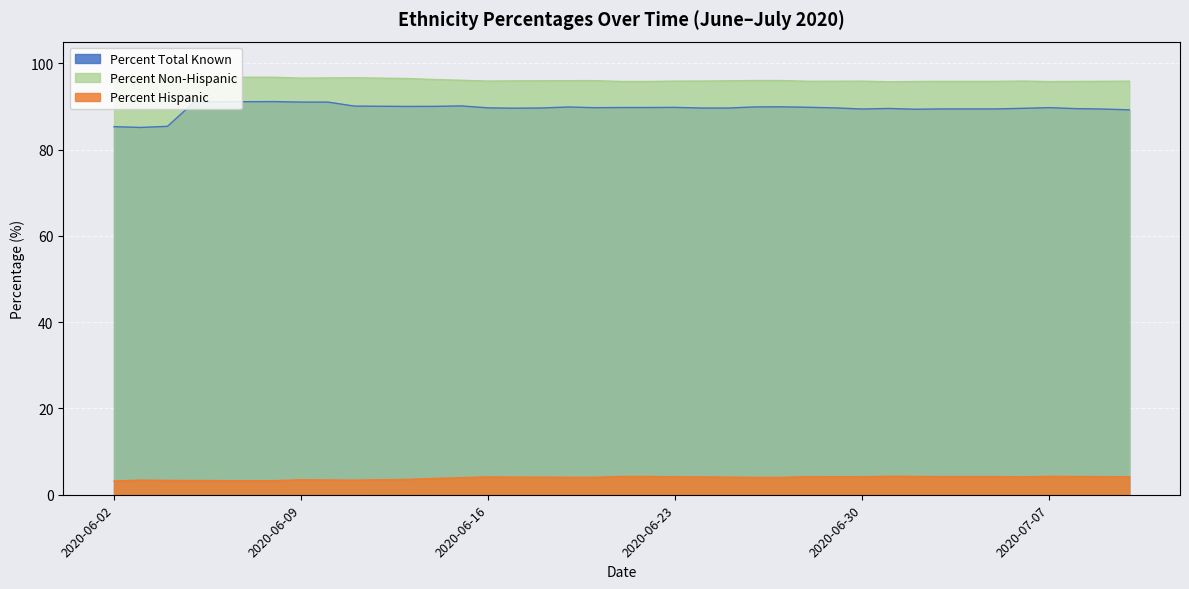

Is it true that Percent Non-Hispanic equals 7.0 at 2020-06-27?

False